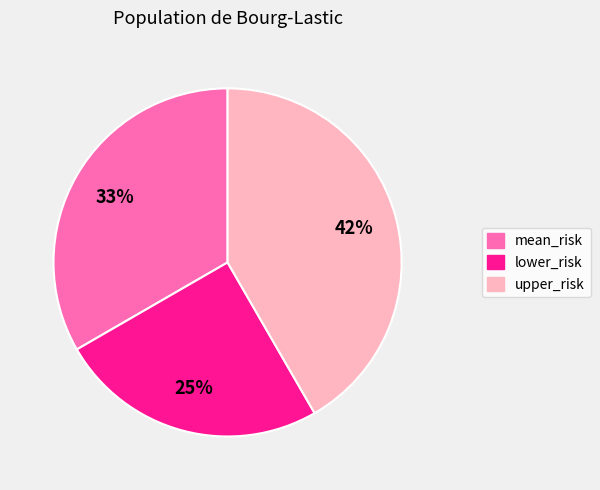

What percentage is the lower_risk slice, to the nearest percent?

25%